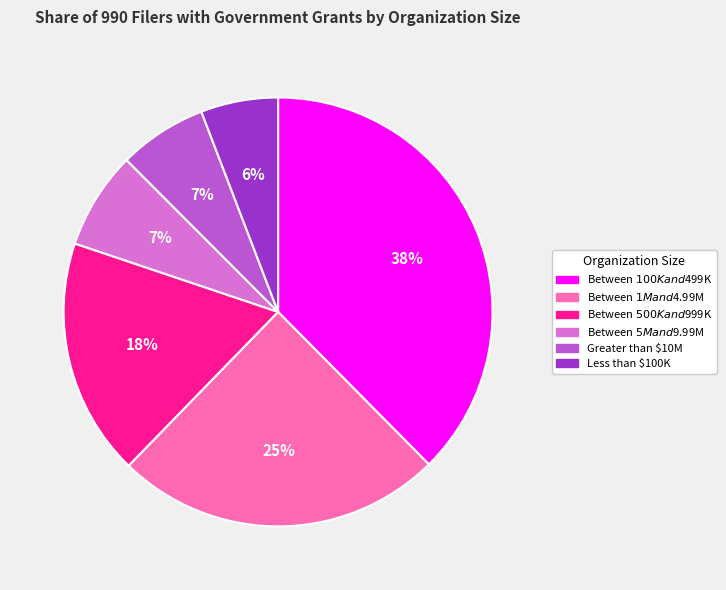

True or false: Between $1M and $4.99M accounts for 34% of the total.

False